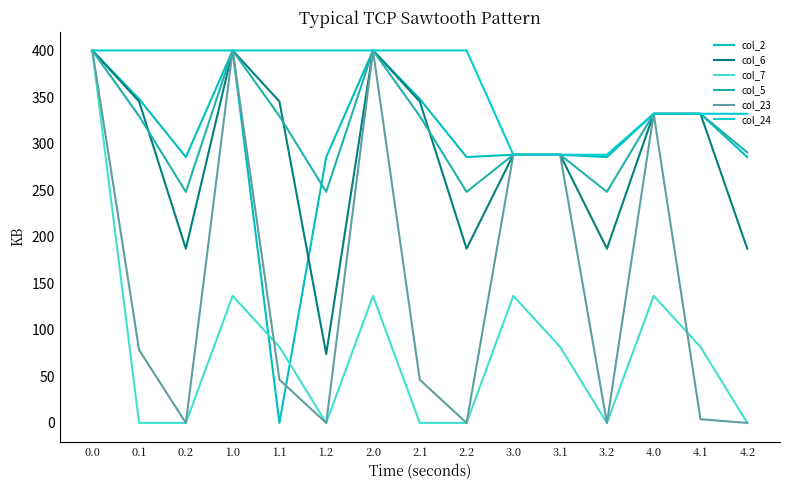

Reading left to right, what are all the values shown in this chart?

col_2: 400.0	347.9	285.5	400.0	0.0	285.5	400.0	347.9	285.5	288.0	288.0	285.5	332.0	332.0	285.5
col_6: 400.0	345.2	187.1	400.0	345.2	73.9	400.0	345.2	187.1	288.0	288.0	187.1	332.0	332.0	187.1
col_7: 400.0	0.0	0.0	136.4	81.6	0.0	136.4	0.0	0.0	136.4	81.6	0.0	136.4	81.6	0.0
col_5: 400.0	329.5	248.1	400.0	329.5	248.1	400.0	329.5	248.1	288.0	288.0	248.1	332.0	332.0	290.6
col_23: 400.0	78.4	0.0	400.0	46.4	0.0	400.0	46.4	0.0	288.0	288.0	0.0	332.0	4.0	0.0
col_24: 400.0	400.0	400.0	400.0	400.0	400.0	400.0	400.0	400.0	288.0	288.0	288.0	332.0	332.0	332.0